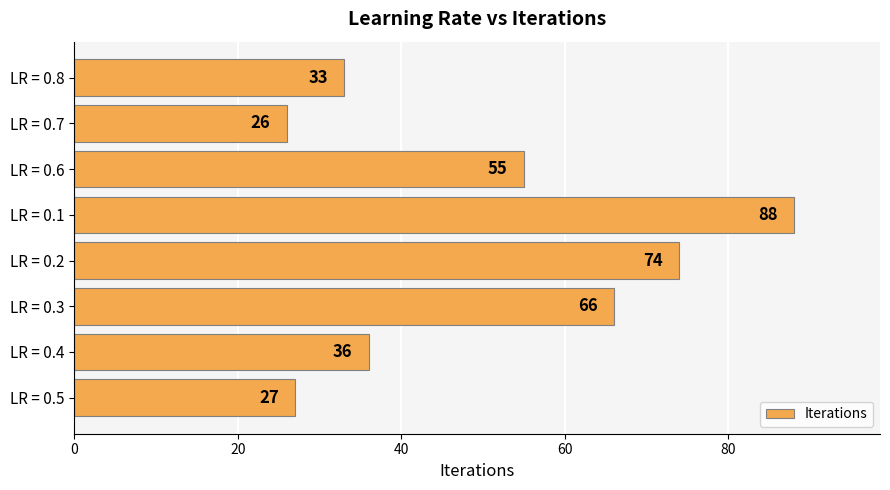

How many values are below 55?

4